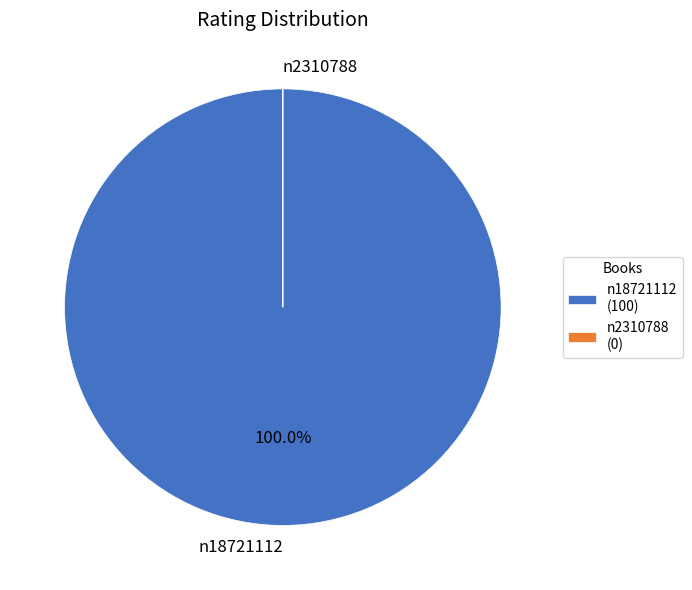

Is there any slice that represents more than half of the pie?

Yes